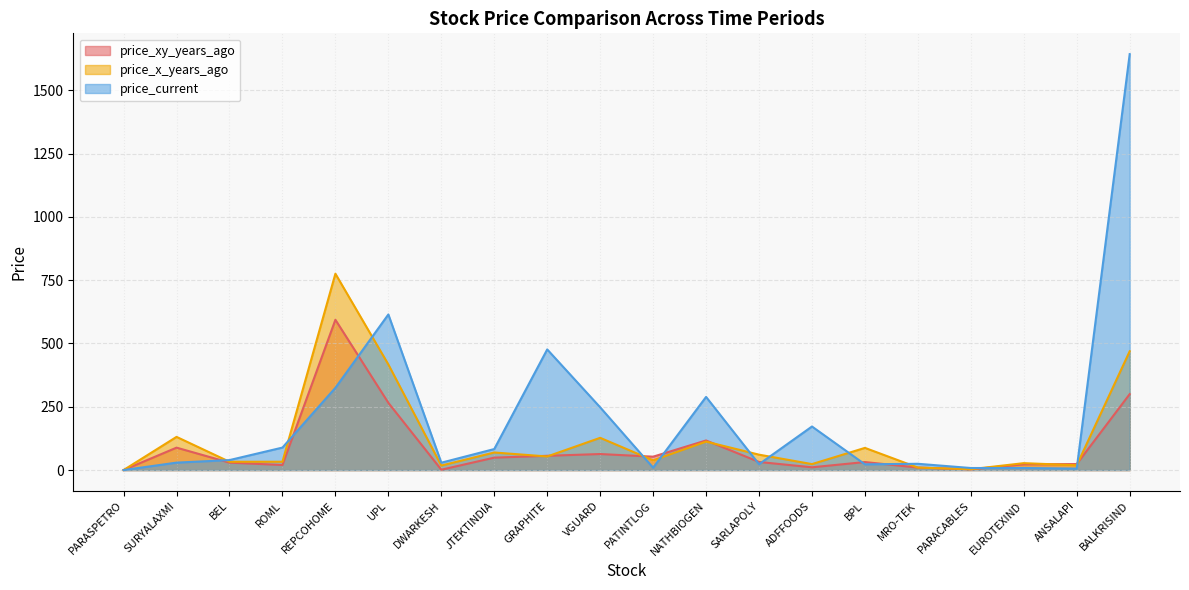

What is the label of the 10th point from the right?

PATINTLOG